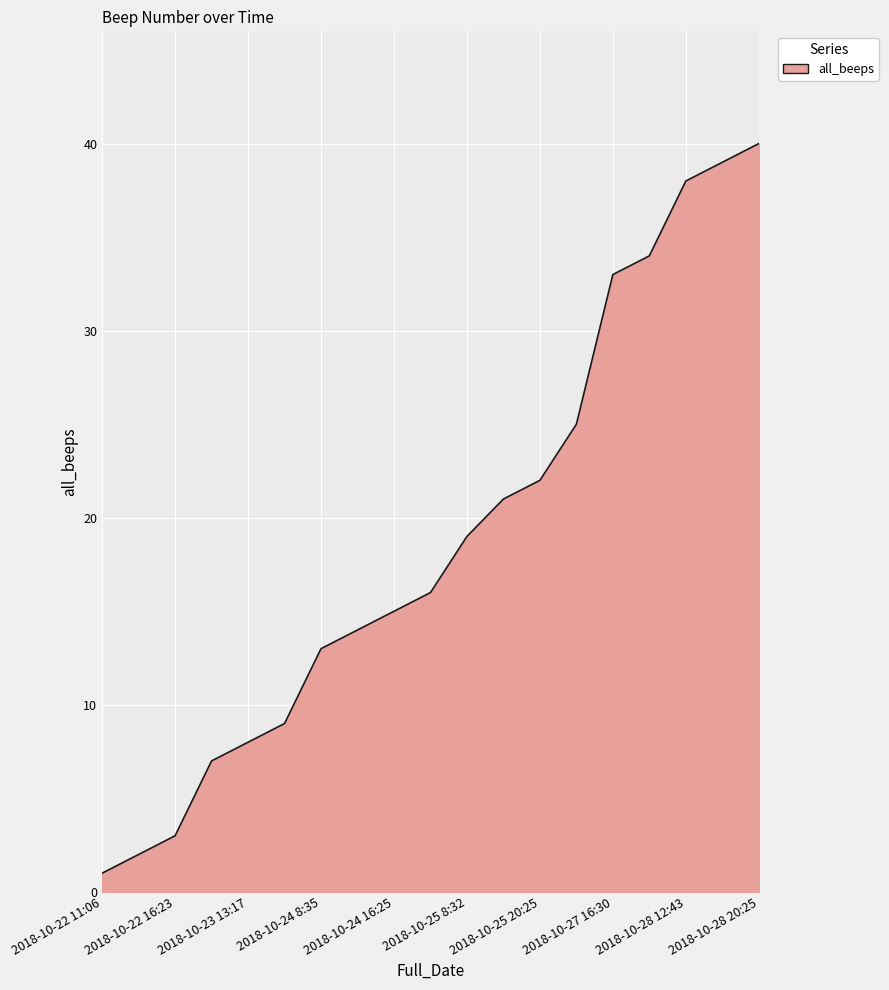

What is the difference between the maximum and minimum values?

39